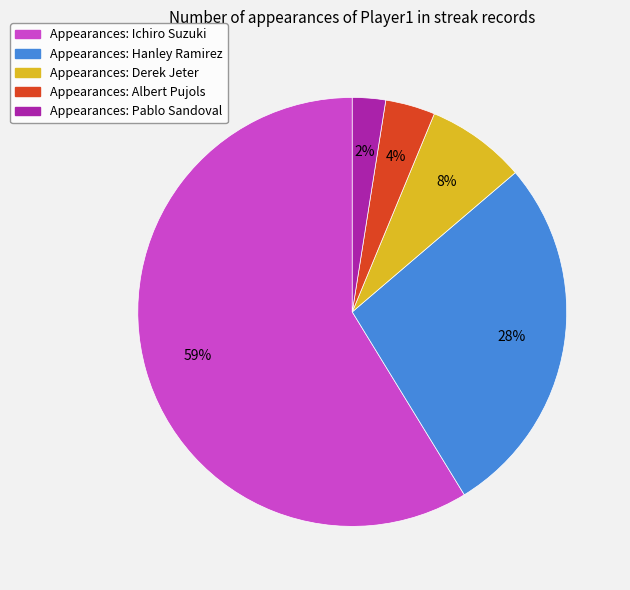

Between Appearances: Derek Jeter and Appearances: Albert Pujols, which is larger?

Appearances: Derek Jeter